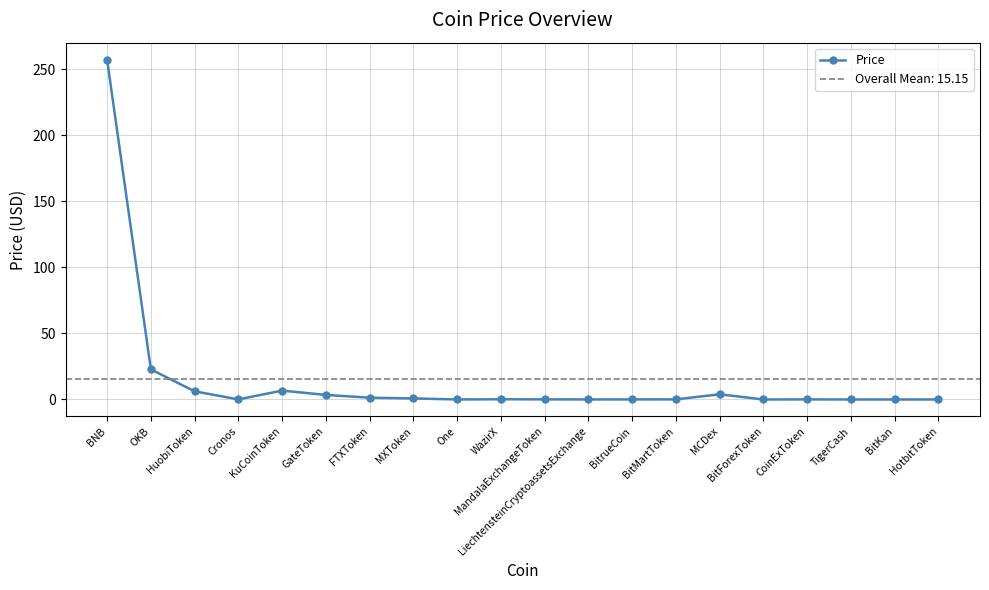

Reading right to left, list all the values displayed in this chart.

0.0	0.0	0.0	0.0	0.0	3.9	0.1	0.0	0.0	0.1	0.2	0.0	0.8	1.4	3.5	6.7	0.1	6.2	22.8	257.3